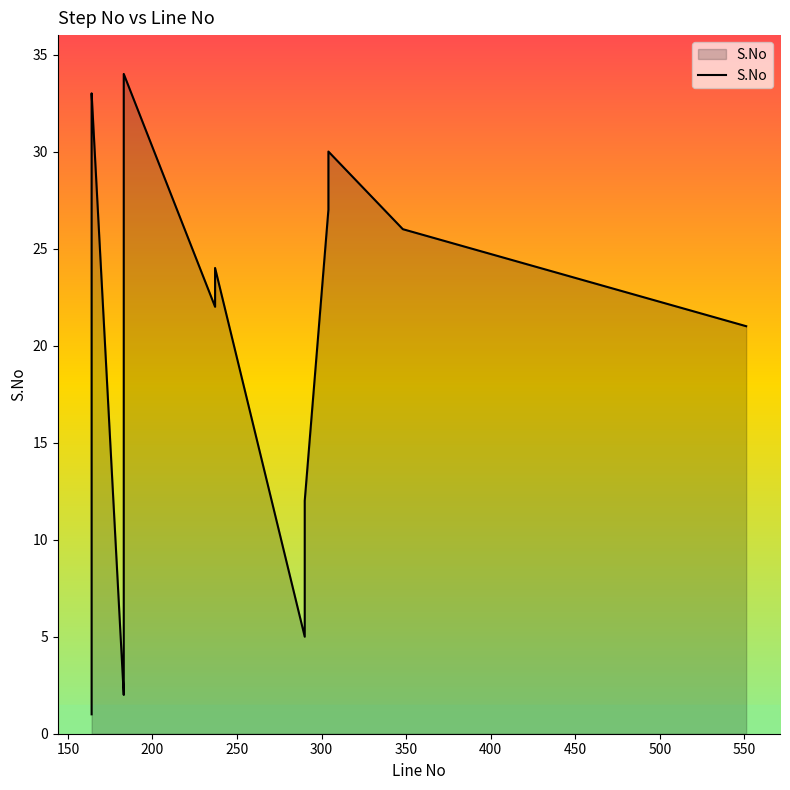

Does the chart display data point markers on the line(s)?

No